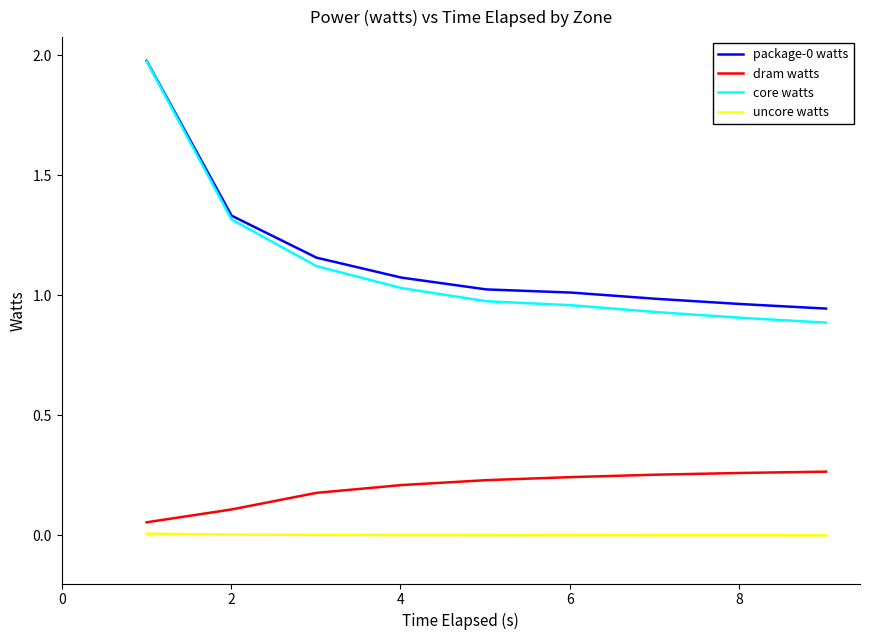

True or false: core watts and uncore watts cross at least once.

False